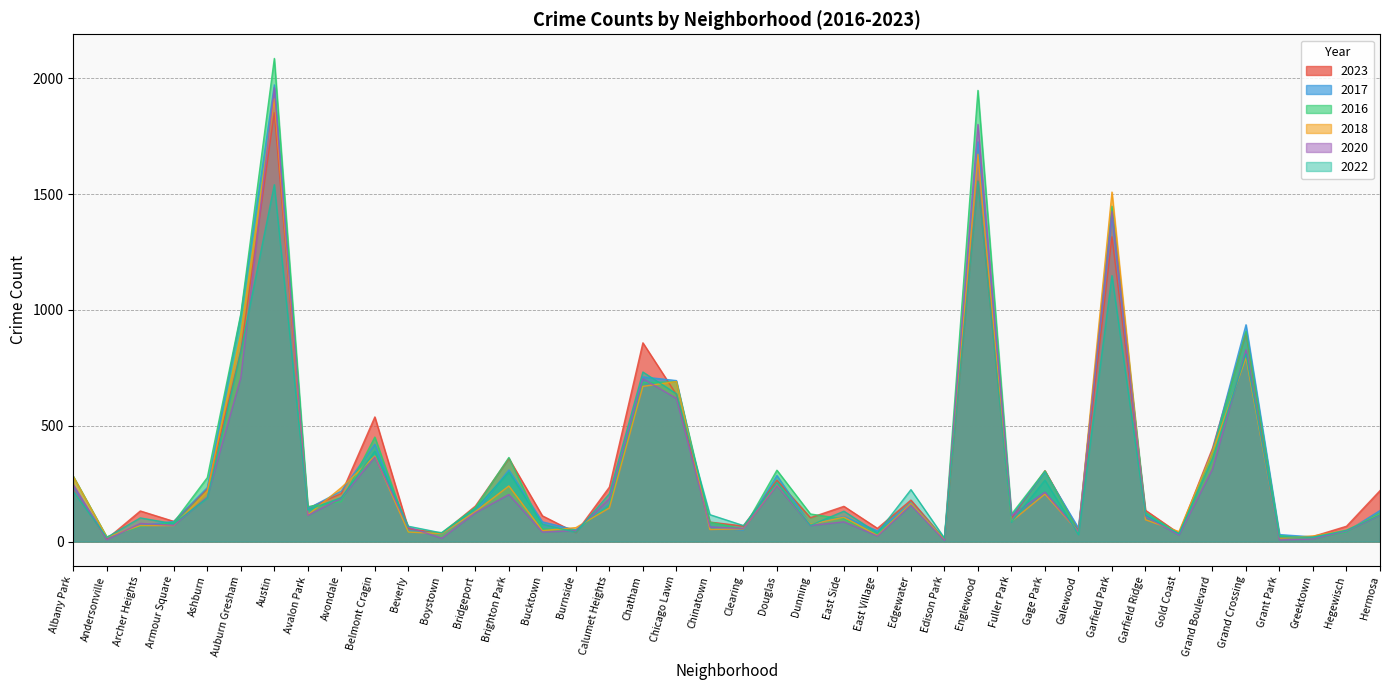

What is the label of the 15th point from the right?

Edgewater